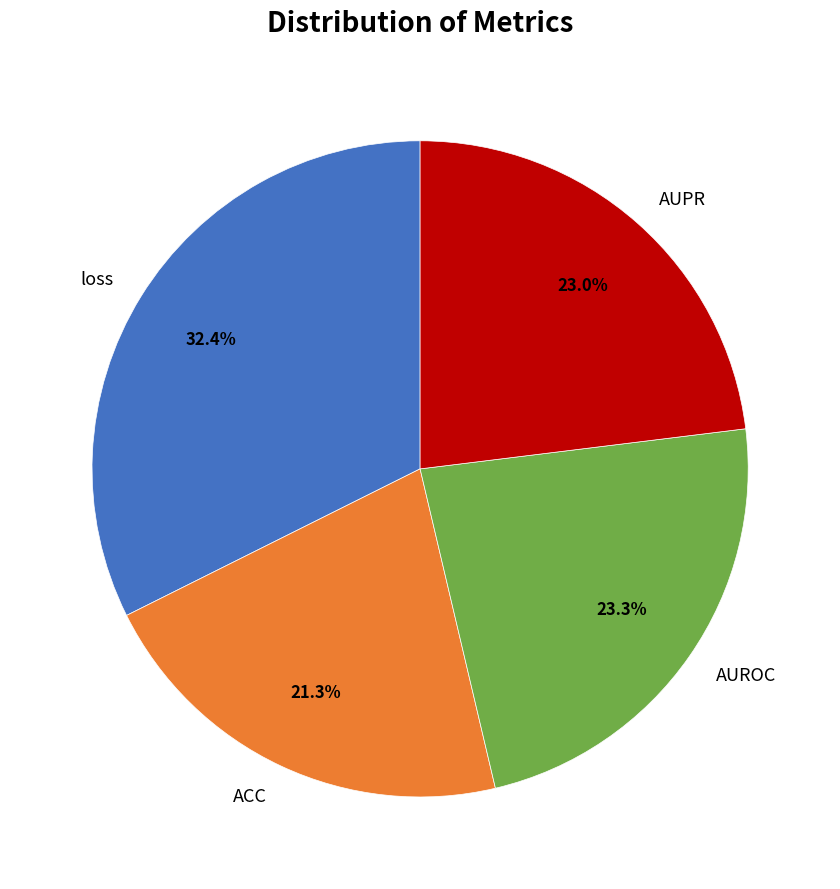

To the nearest percent, what is the difference between the ACC and AUPR slice percentages?

2%